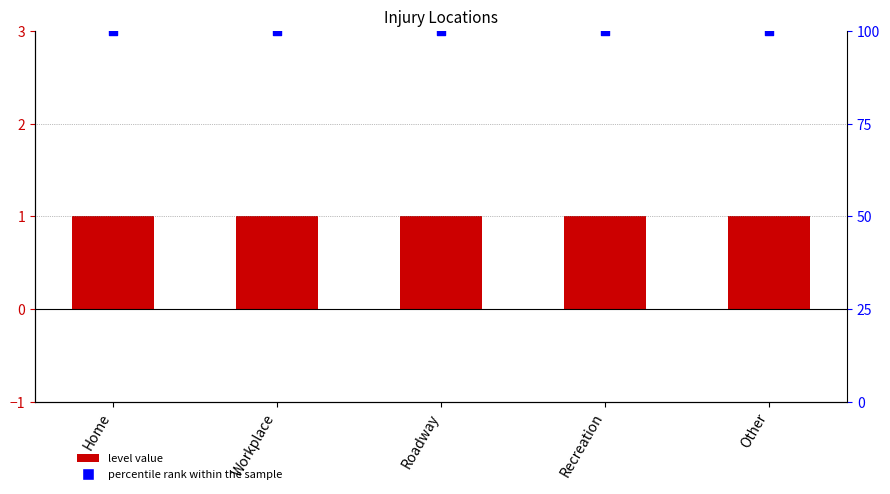

Is the value of Level at Roadway greater than the value of percentile rank within the sample at Recreation?

No